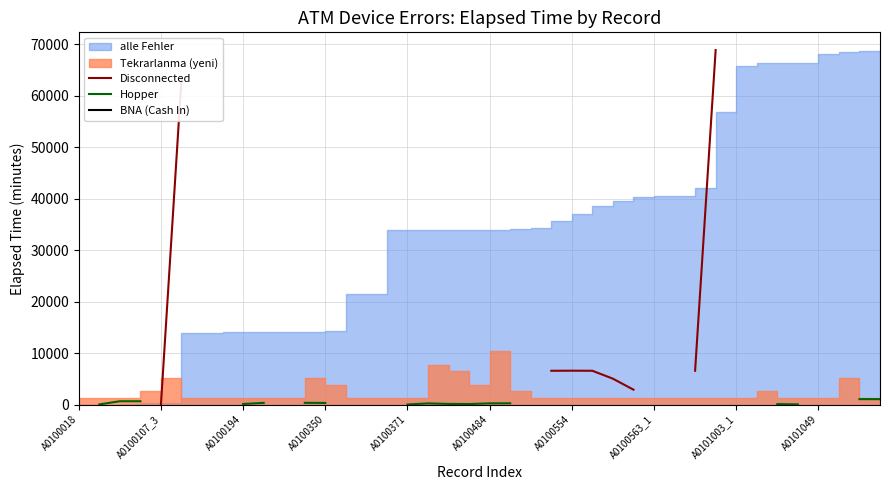

How many lines are shown in the chart?

3